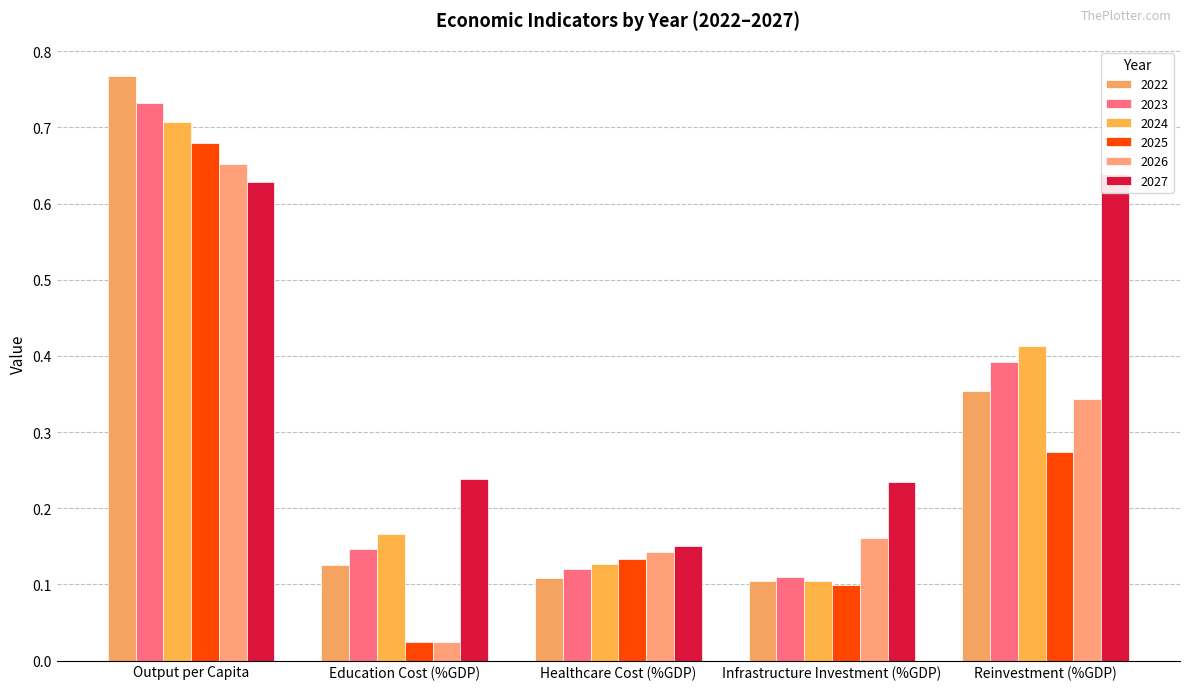

Which has a higher value, Education Cost (%GDP) or Output per Capita?

Output per Capita